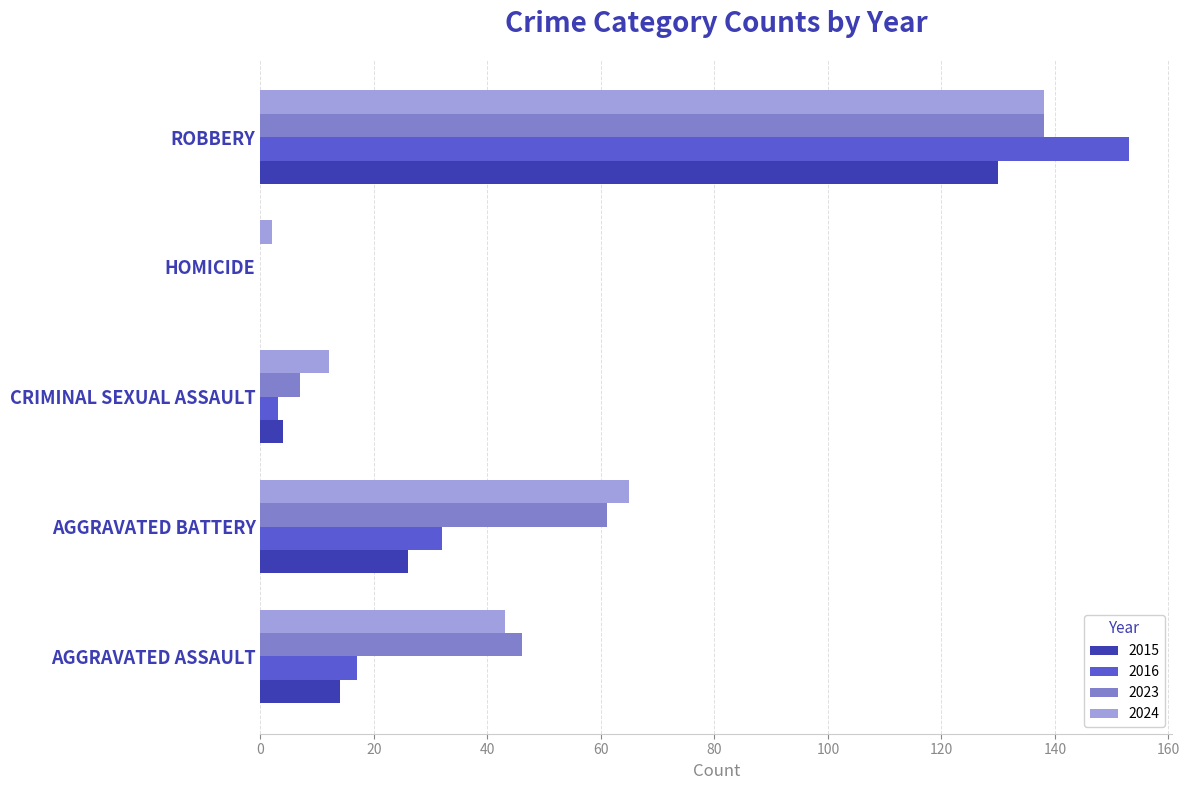

Count the number of categories in the chart.

5